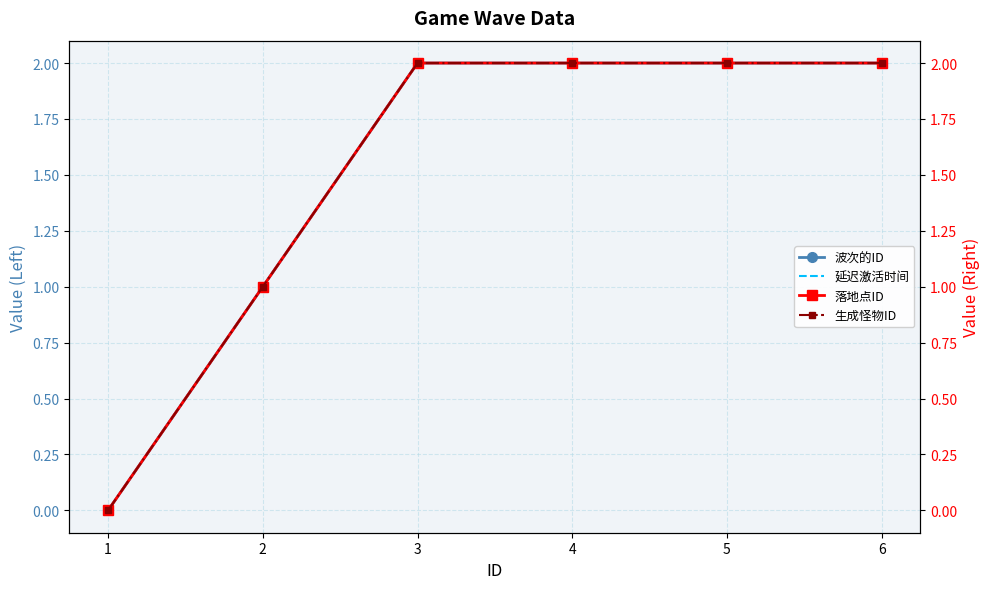

Which series changed the most between 1 and 4?

波次的ID